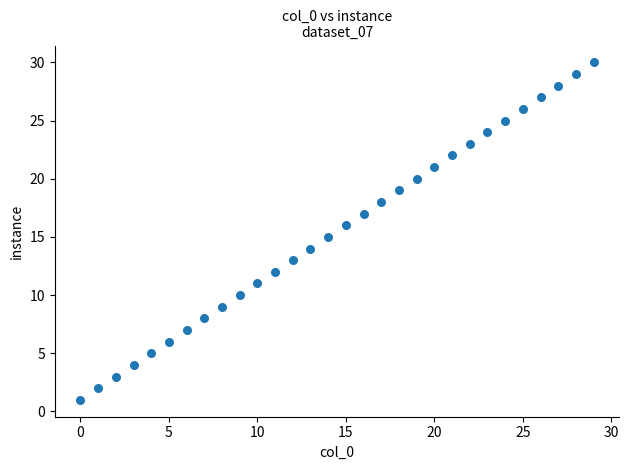

What is the range of Y values (max minus min)?

29